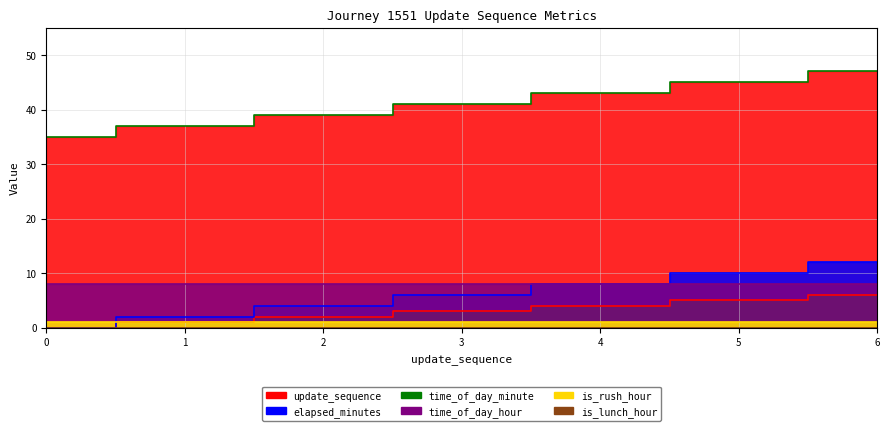

What is the value of the update_sequence point at the 3rd from the left?

2